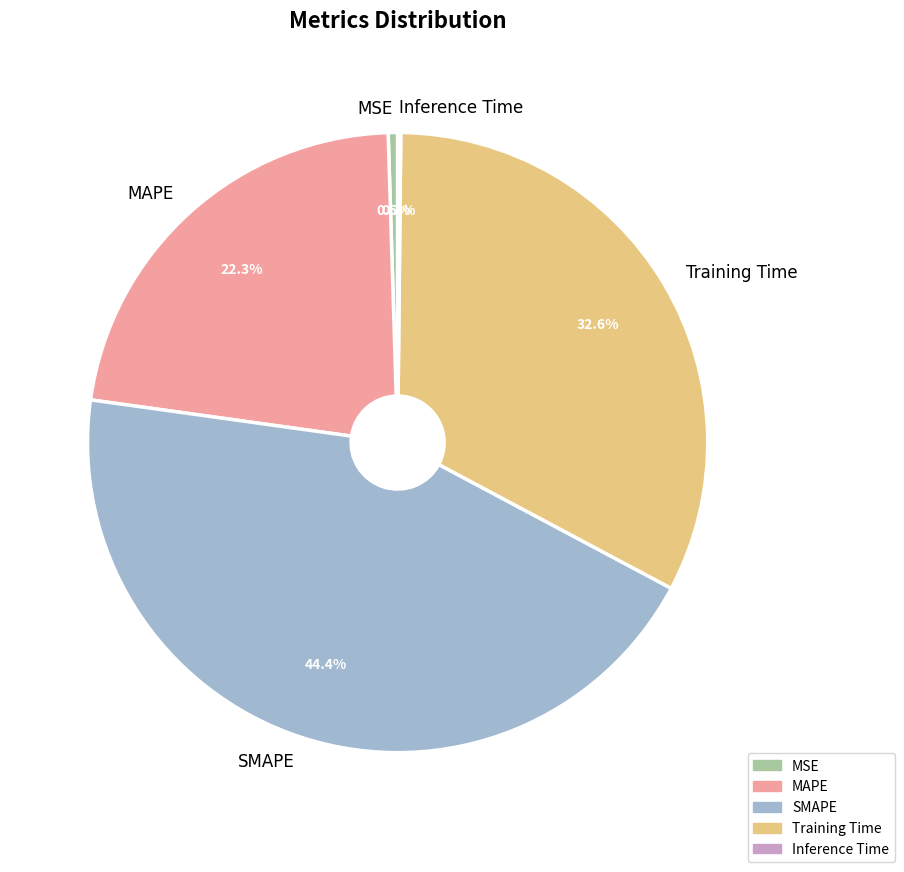

What percentage is NOT represented by MAPE?

77.7%